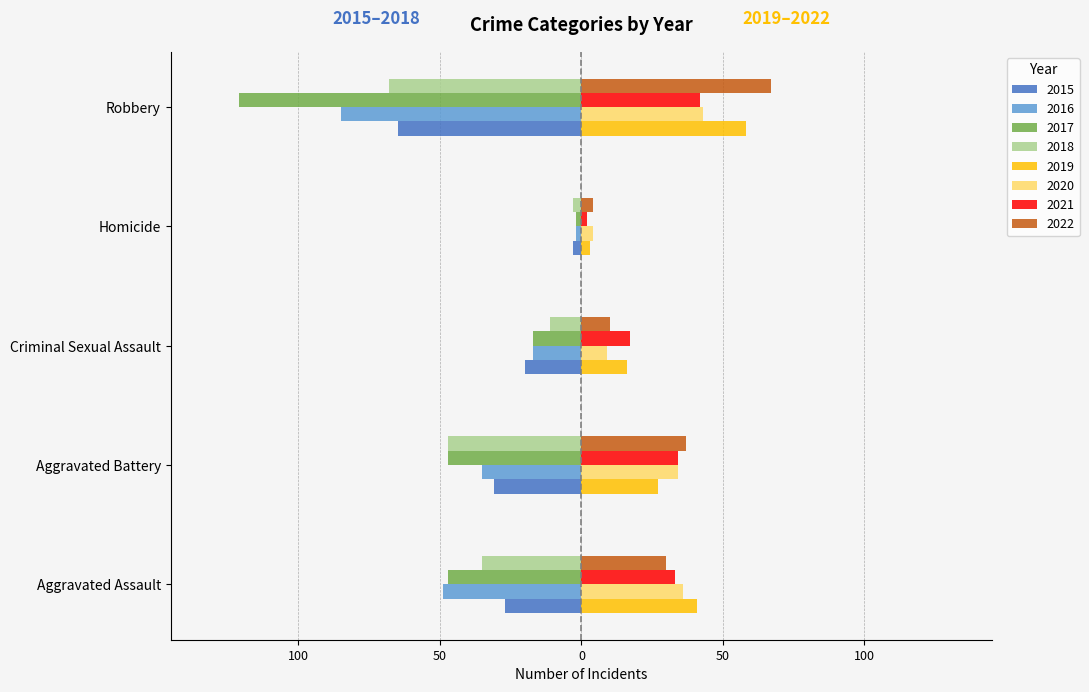

Which label corresponds to the largest value in the chart?

2017